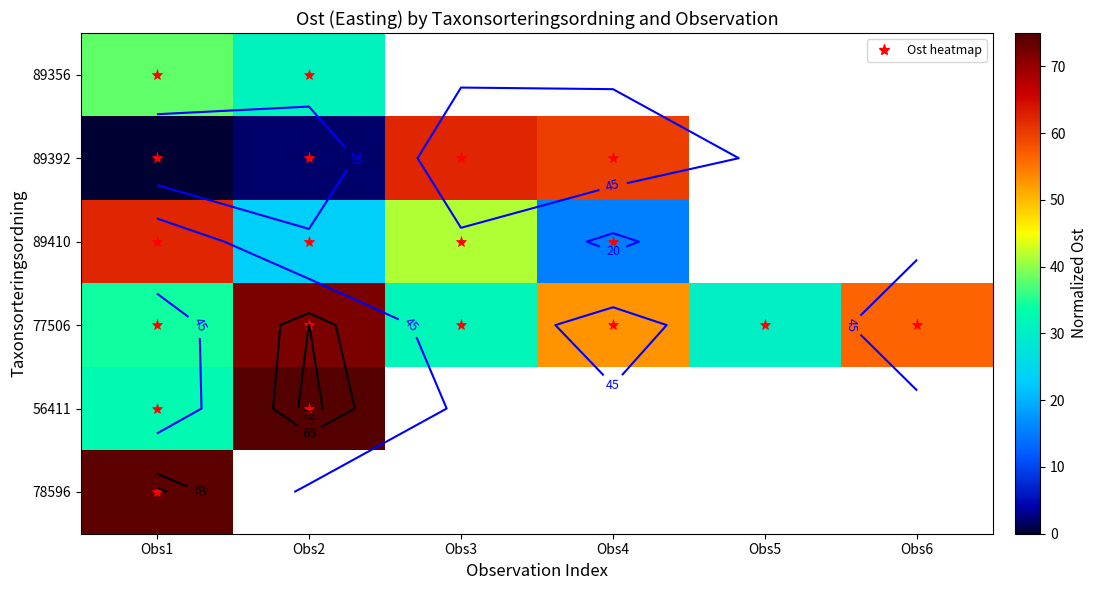

Which series changed the most between Obs1 and Obs4?

89392